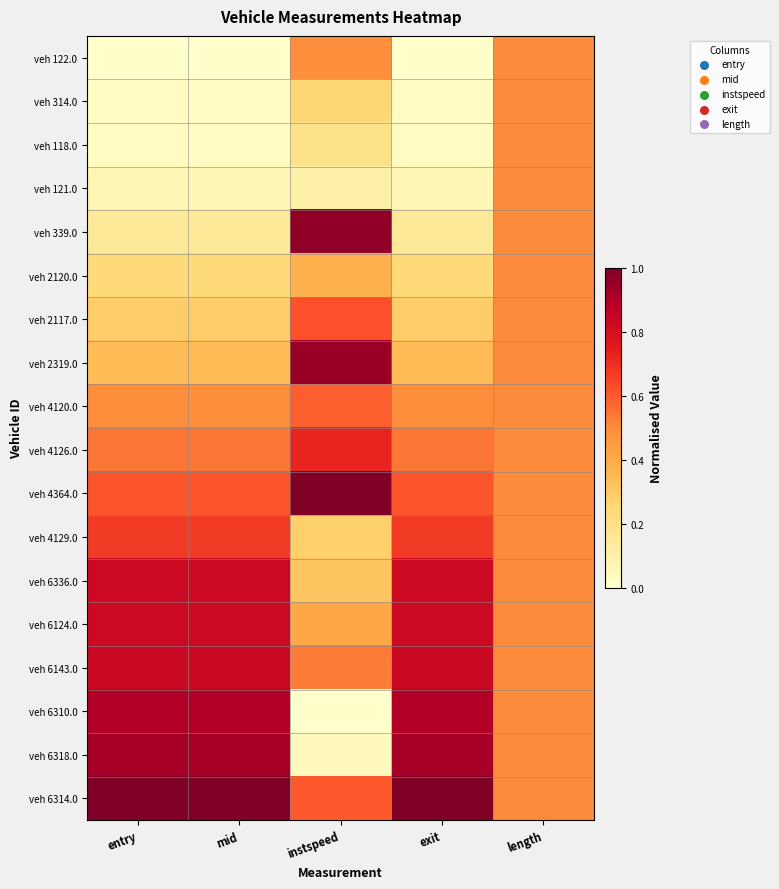

Which label corresponds to the largest value in the chart?

instspeed